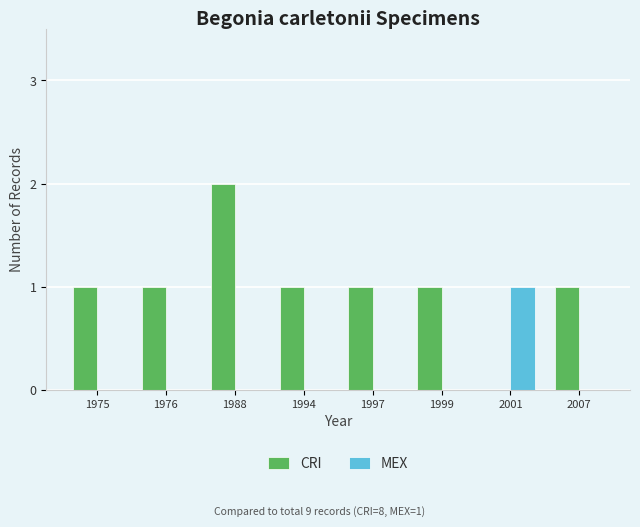

How many distinct data groups are displayed?

2